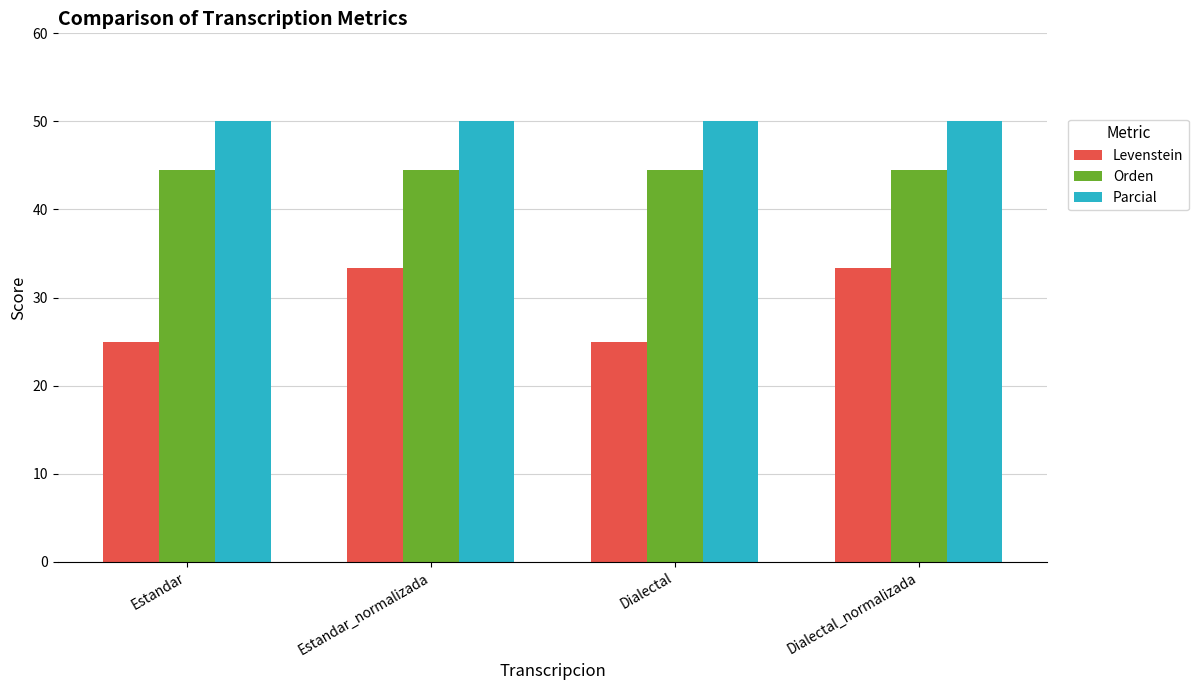

What are all the series names shown in the legend?

Levenstein, Orden, Parcial